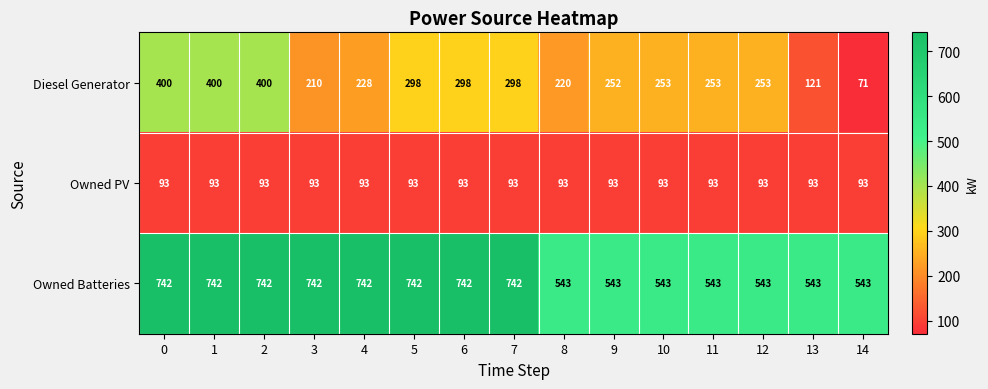

At how many categories does at least one series exceed 89?

15